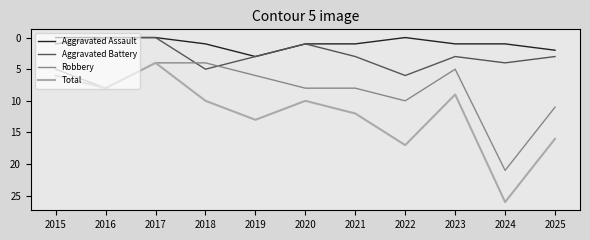

True or false: Aggravated Battery and Total cross at least once.

False